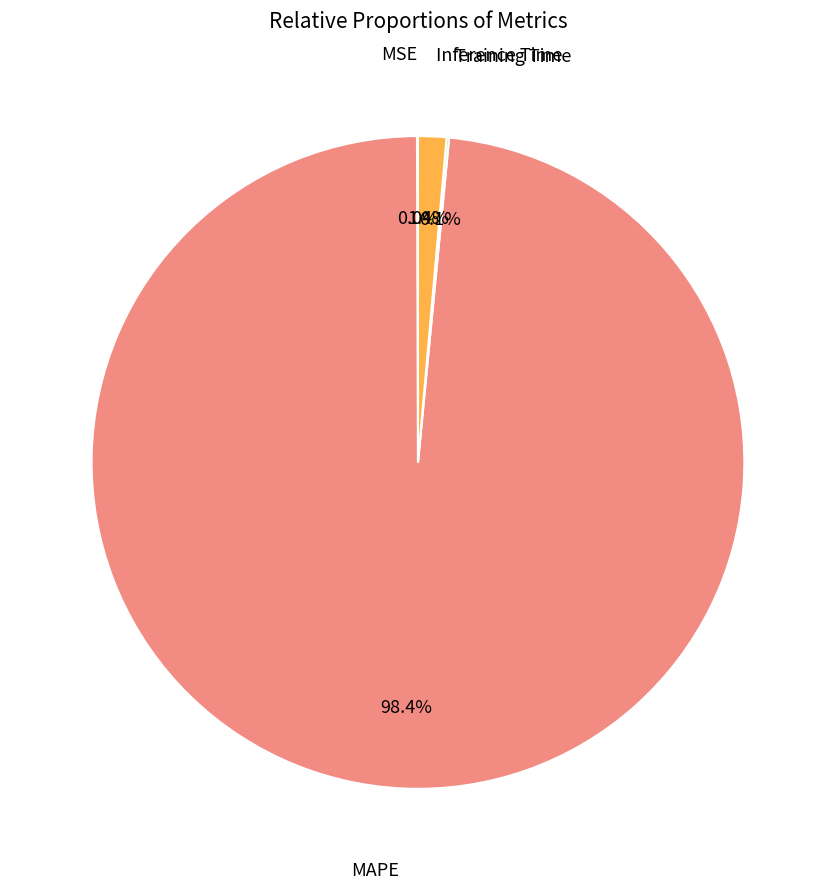

Does any single category account for the majority?

Yes